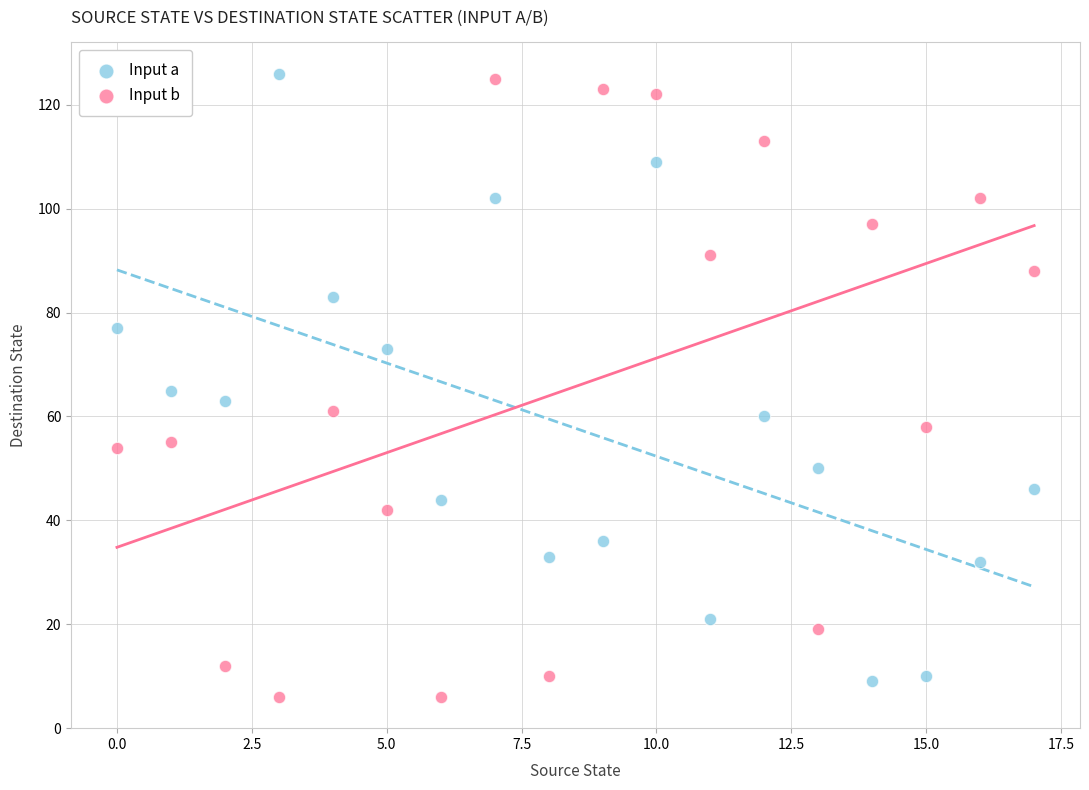

Which series reaches the minimum Y coordinate?

Input b